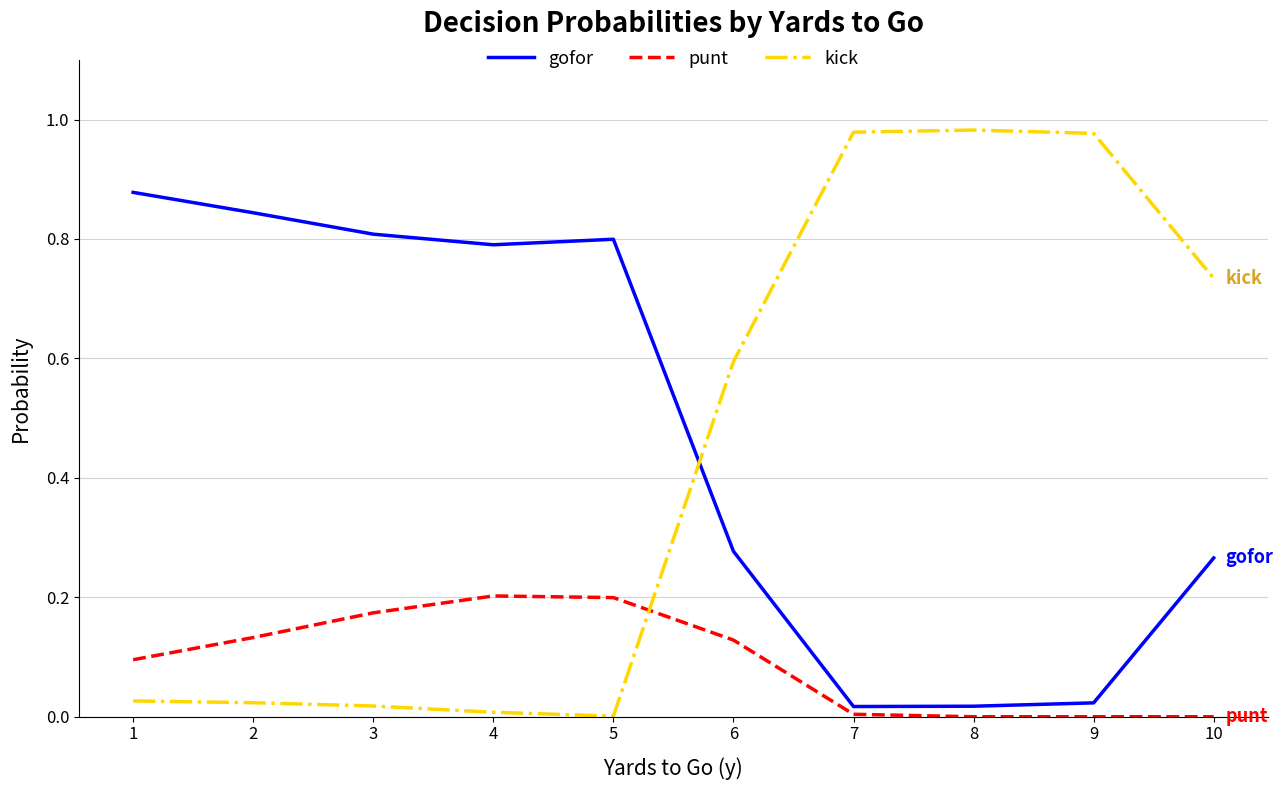

Where is the first local minimum for gofor?

4